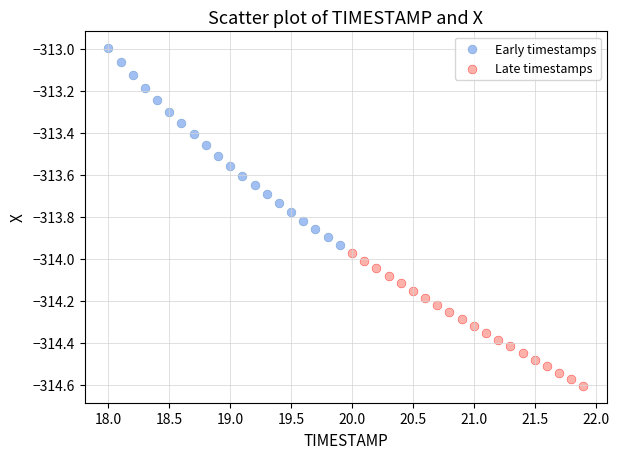

Which series reaches the minimum Y coordinate?

Late timestamps